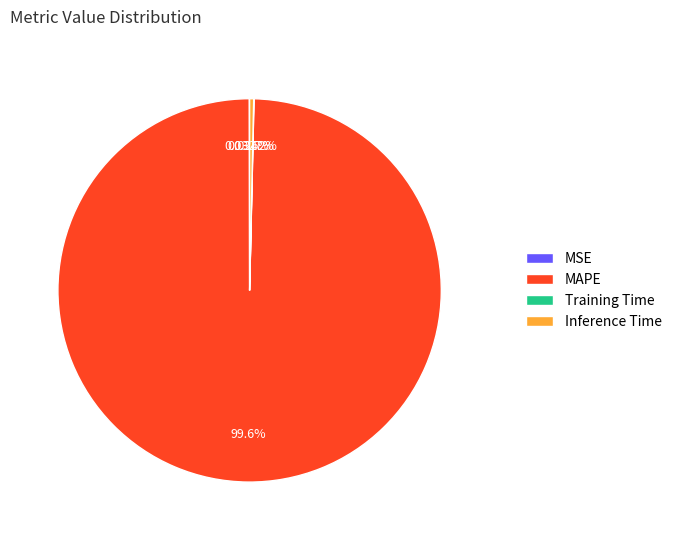

What is the largest slice in the pie chart?

MAPE